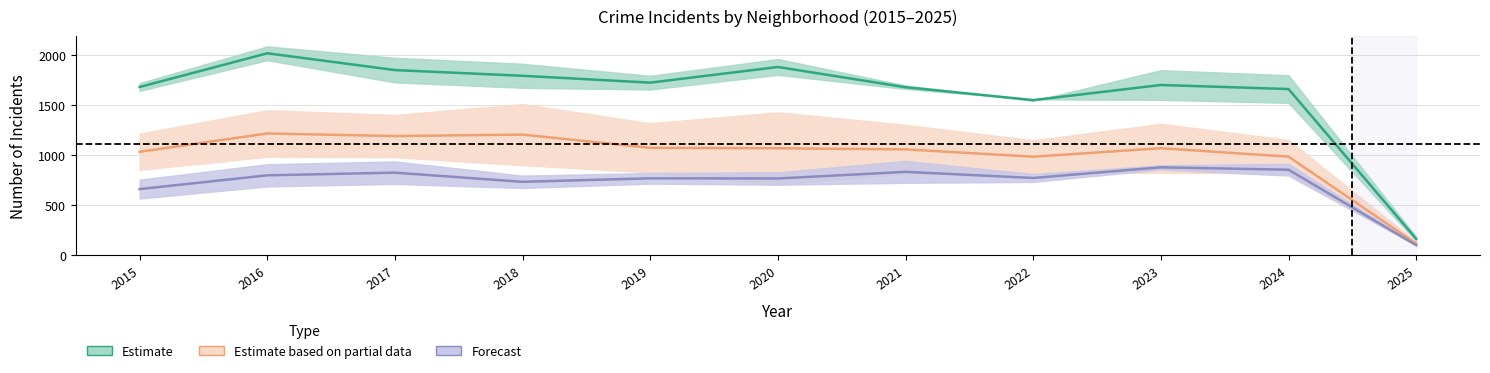

Which series changed the most between 2019 and 2022?

Austin